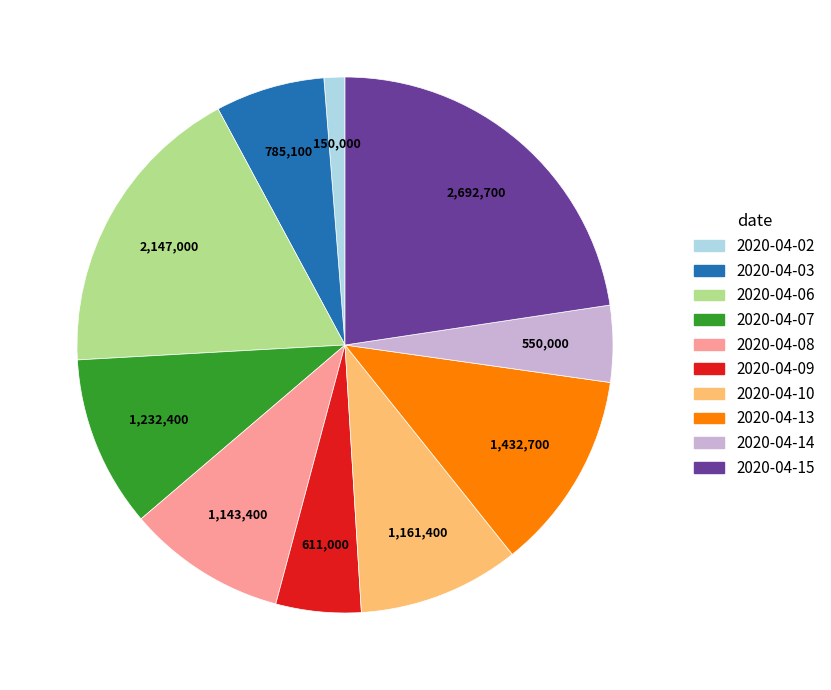

Which has a higher value, 2020-04-03 or 2020-04-07?

2020-04-07